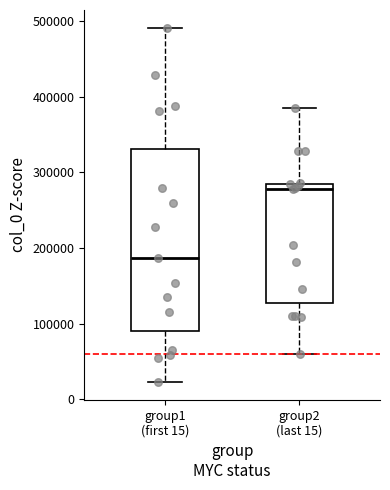

Which box is the tallest, from its lower edge to its upper edge?

group1 (first 15)